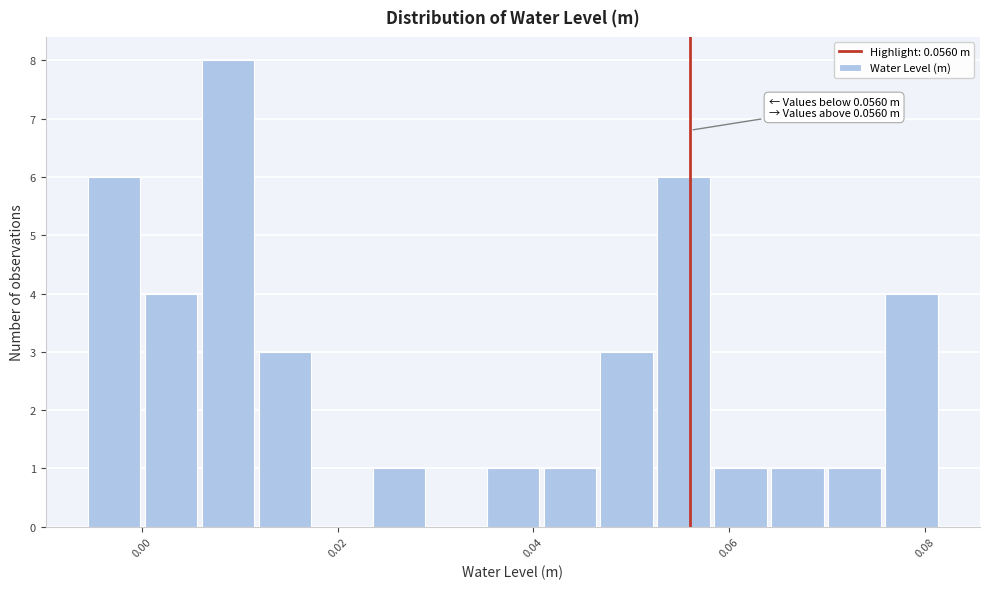

Around what value on the x-axis is the tallest bar? Give the approximate position of its centre, as read against the axis.

0.008